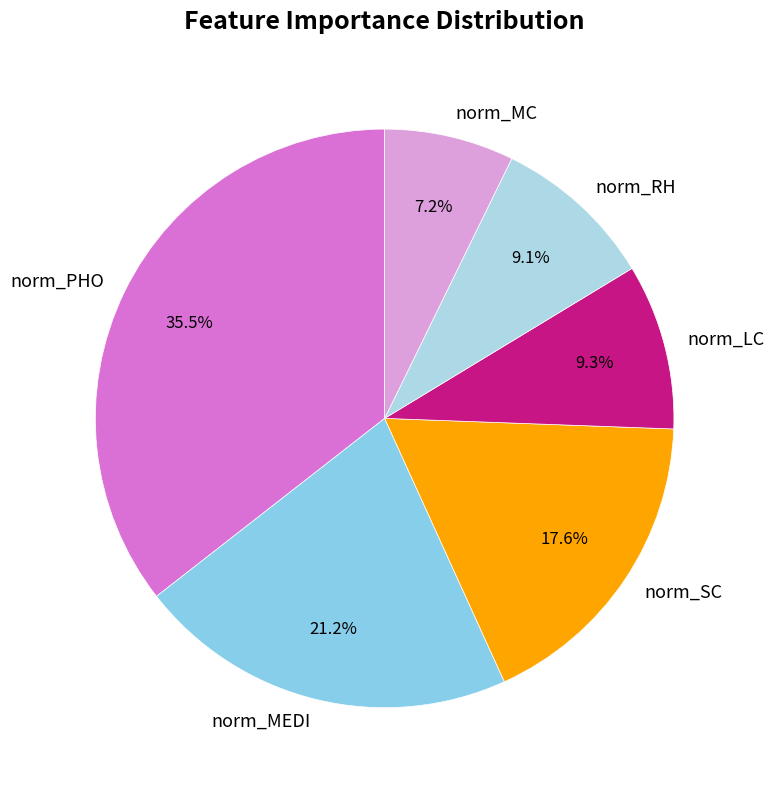

To the nearest percent, what percentage of the pie is norm_MC?

7%